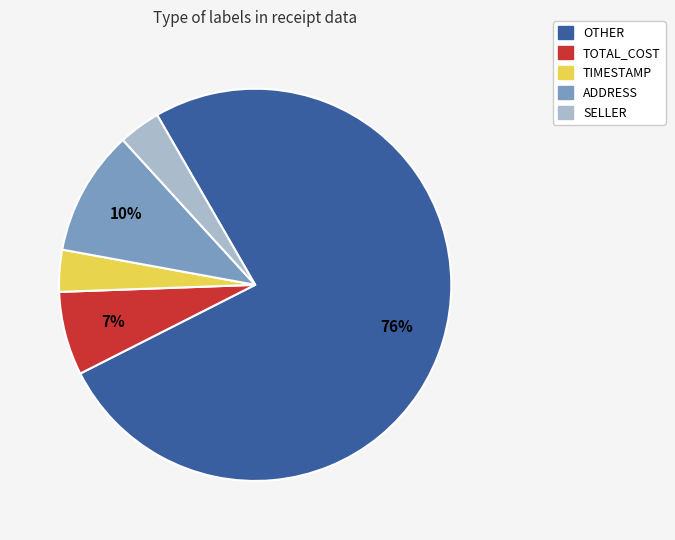

Which has a higher value, TIMESTAMP or TOTAL_COST?

TOTAL_COST